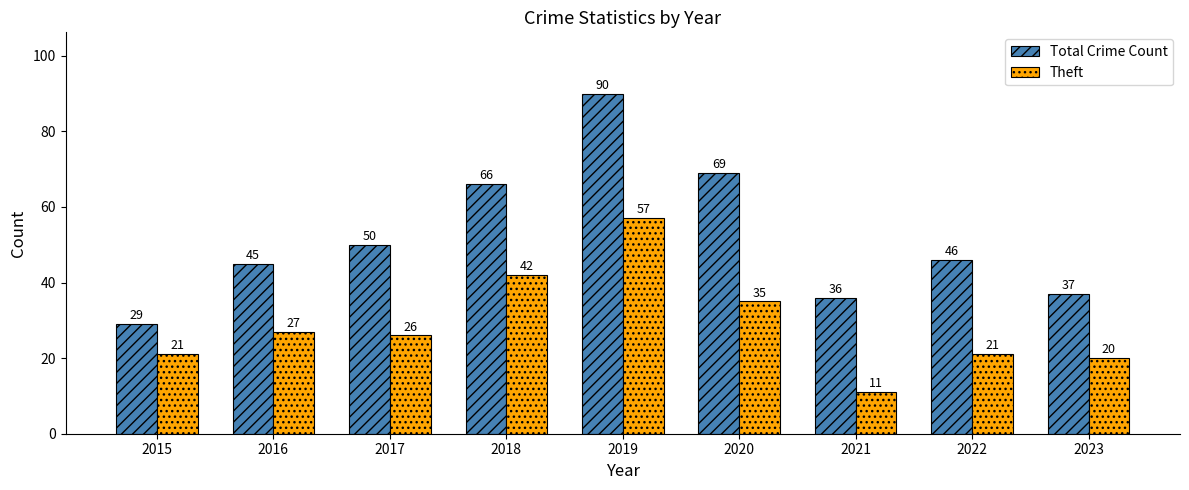

At which category does the chart reach its peak across all series?

2019